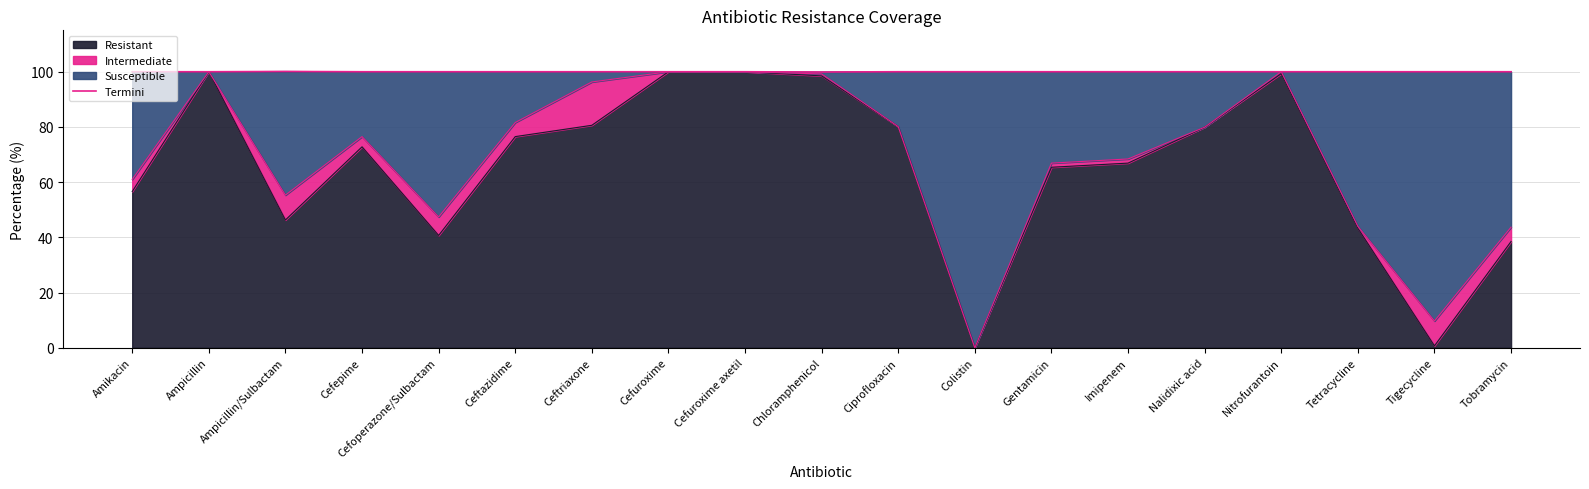

The value at Ceftazidime is 100.0. True or false?

True